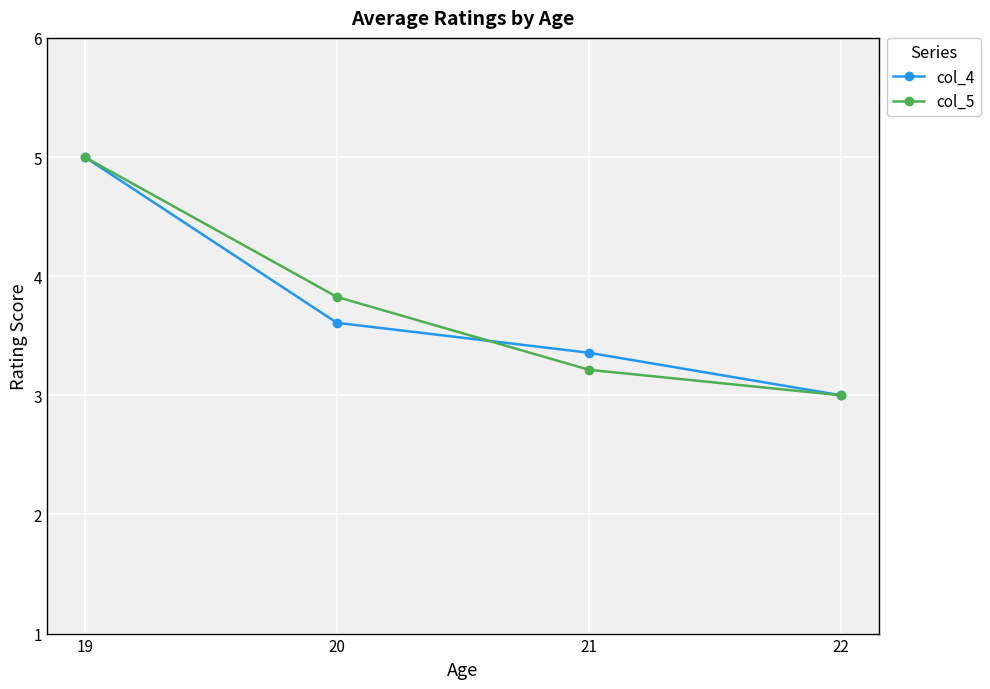

True or false: col_4 has more than 2 interior local peaks.

False